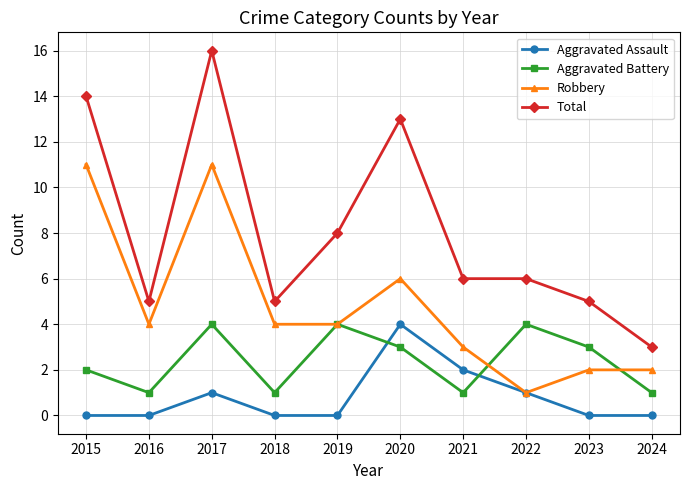

The value of Aggravated Assault at 2020 is 6. True or false?

False